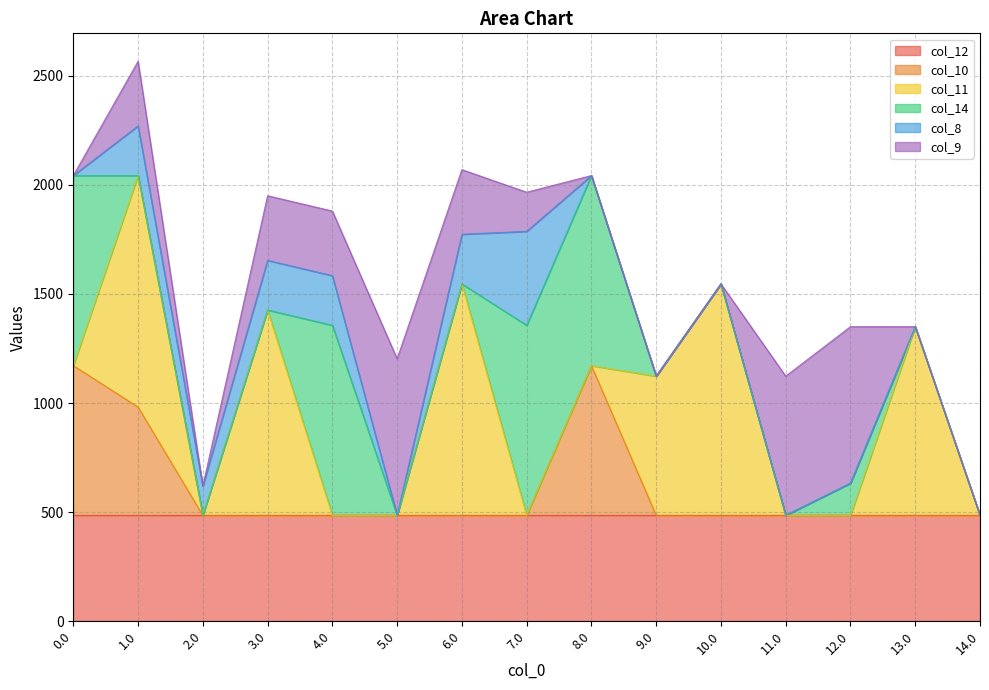

At which category is the sum across all series the highest?

1.0